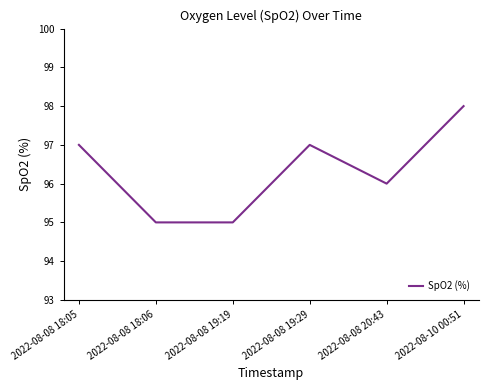

Between 2022-08-08 18:05 and 2022-08-08 18:06, which is larger?

2022-08-08 18:05